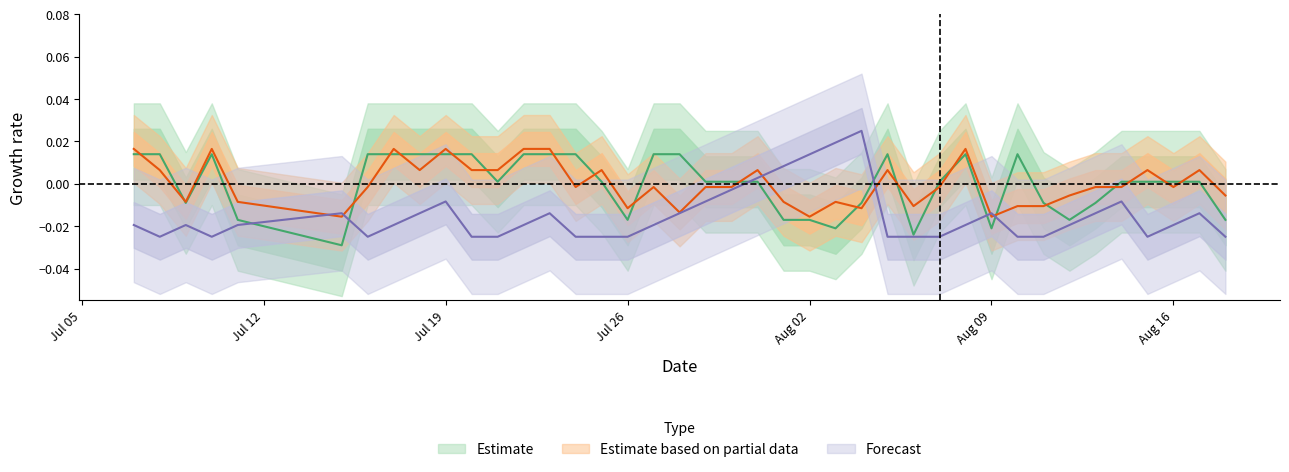

Is it true that Streak equals -0.0 at 2010-07-24?

False